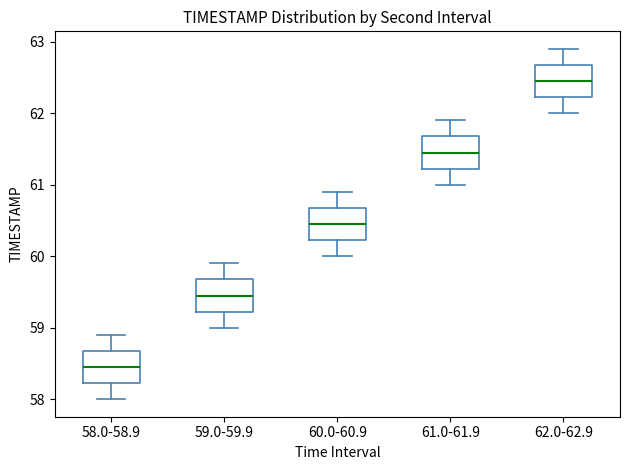

Reading left to right, read every box against the y-axis: the position of its median line, the range the box covers, and the ends of its whiskers. The values are not printed on the chart, so give them approximately, as read against the axis.

58.0-58.9: median 58.5, box 58.2 to 58.7, whiskers 58.0 to 58.9
59.0-59.9: median 59.5, box 59.2 to 59.7, whiskers 59.0 to 59.9
60.0-60.9: median 60.5, box 60.2 to 60.7, whiskers 60.0 to 60.9
61.0-61.9: median 61.5, box 61.2 to 61.7, whiskers 61.0 to 61.9
62.0-62.9: median 62.5, box 62.2 to 62.7, whiskers 62.0 to 62.9